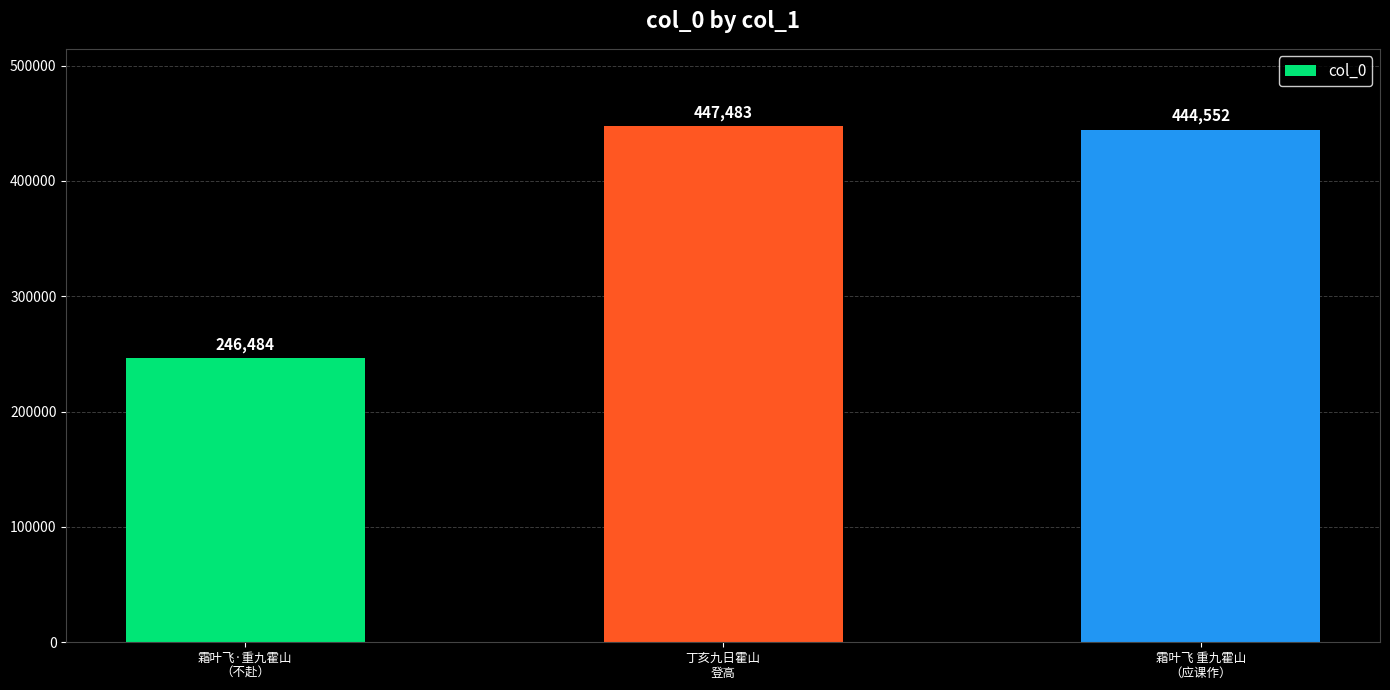

At which label is the value closest to 346983?

霜叶飞 重九霍山
（应课作）